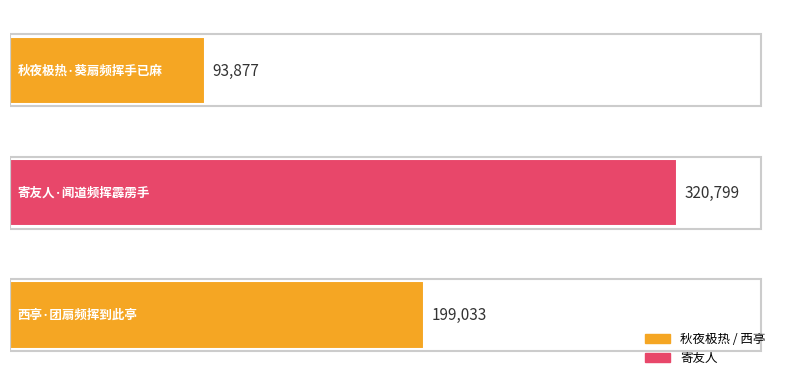

What is the minimum value shown in the chart?

93877